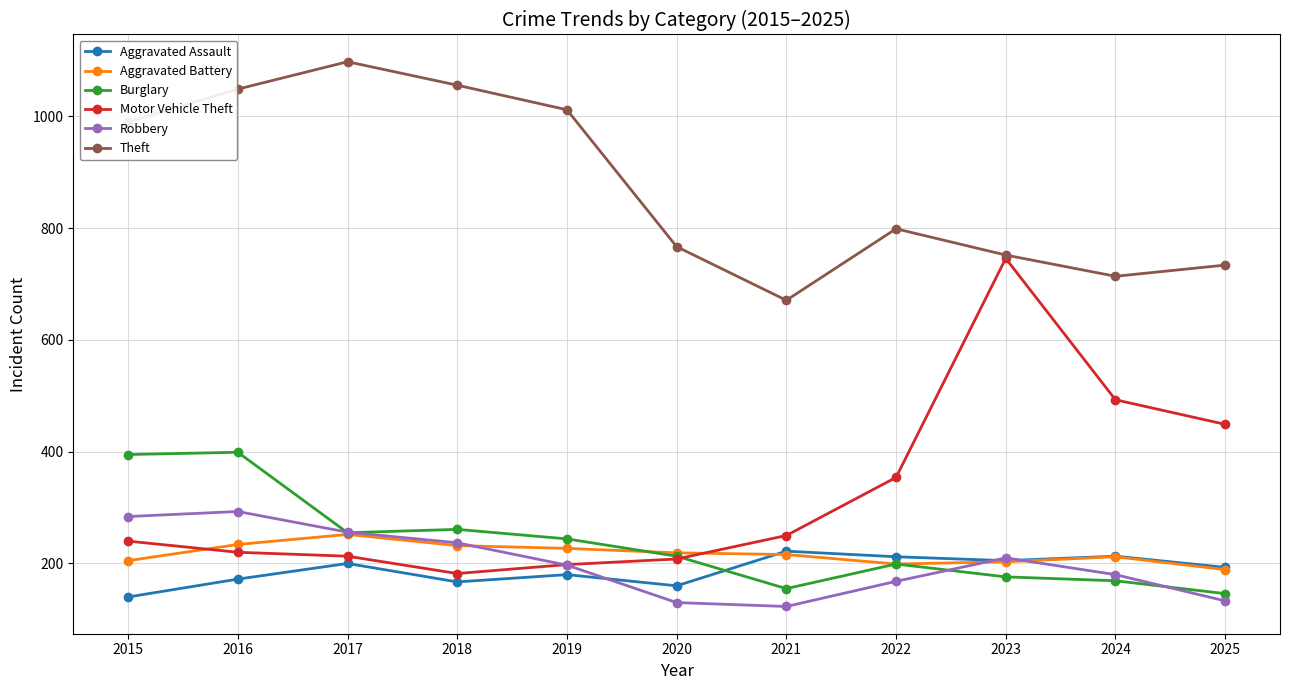

What is the sum of all Motor Vehicle Theft values?

3553